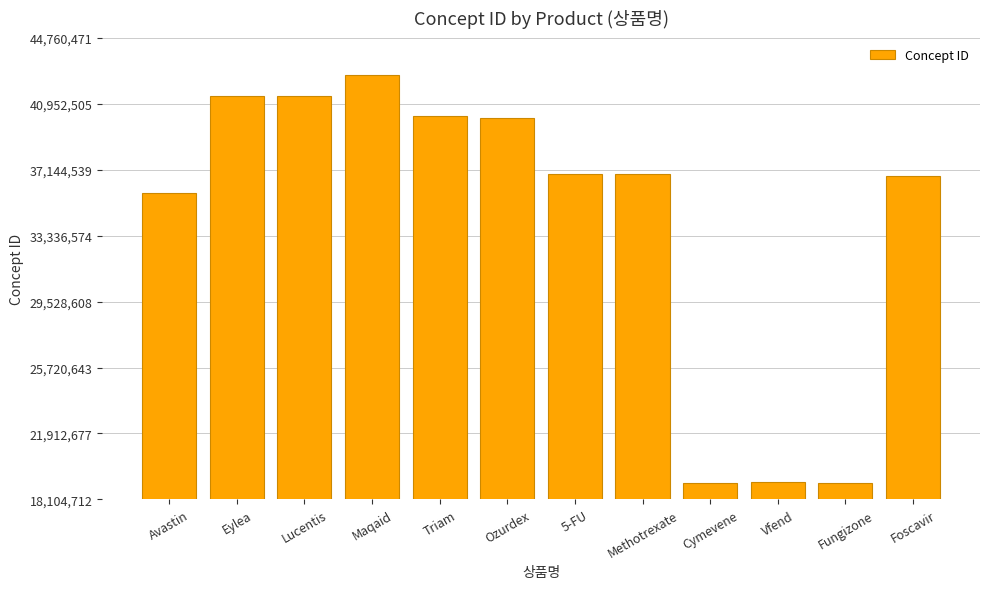

What is the label of the 9th bar from the right?

Maqaid